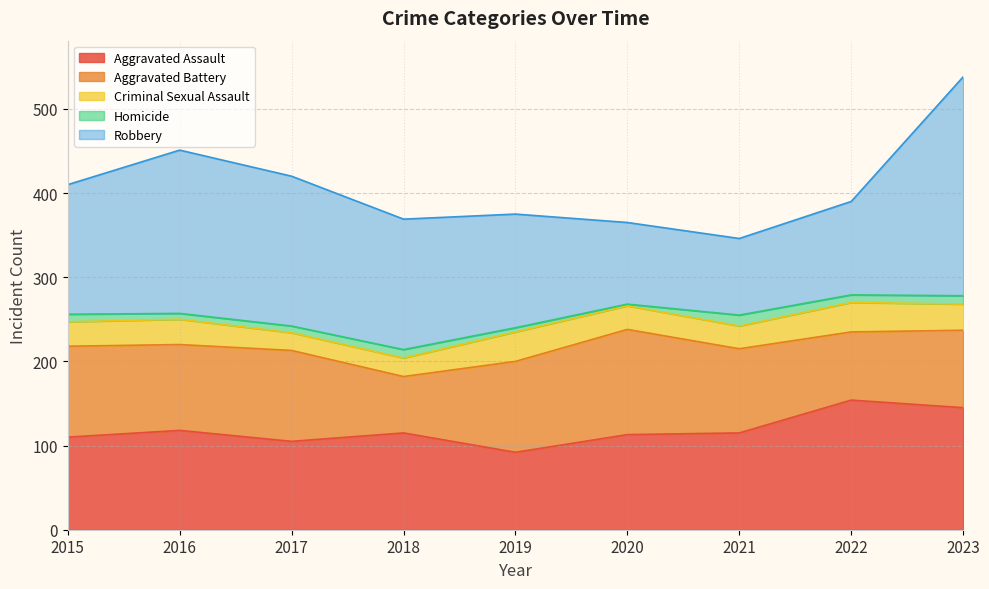

List the labels in order of Aggravated Assault value, largest first.

2022, 2023, 2016, 2018, 2021, 2020, 2015, 2017, 2019